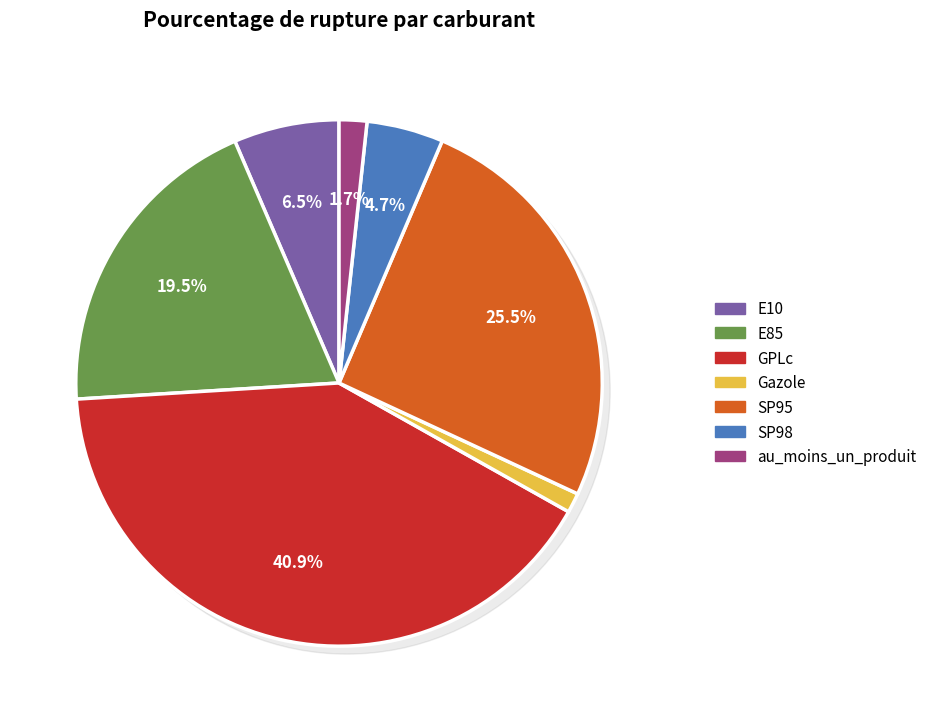

Does E10 represent more than half of the total?

No